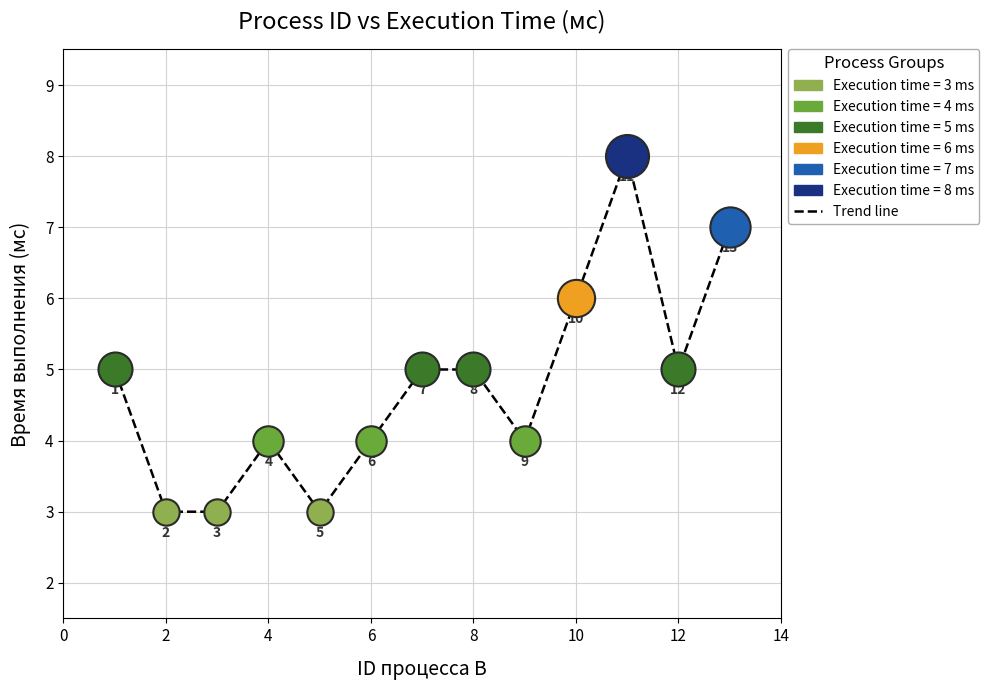

What is the maximum value shown in the chart?

8